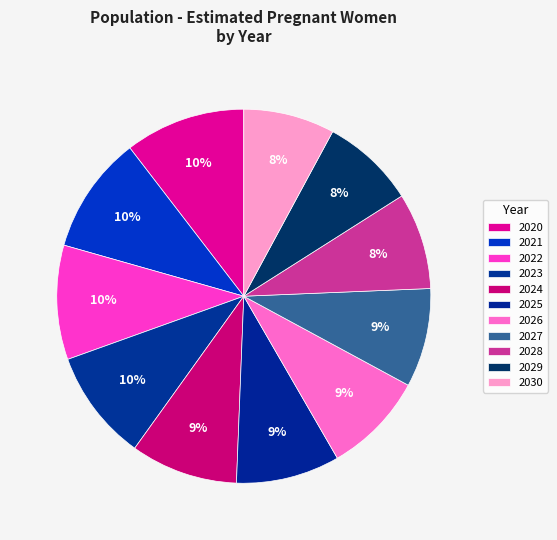

What is the ratio of the value at 2026 to the value at 2023?

0.9